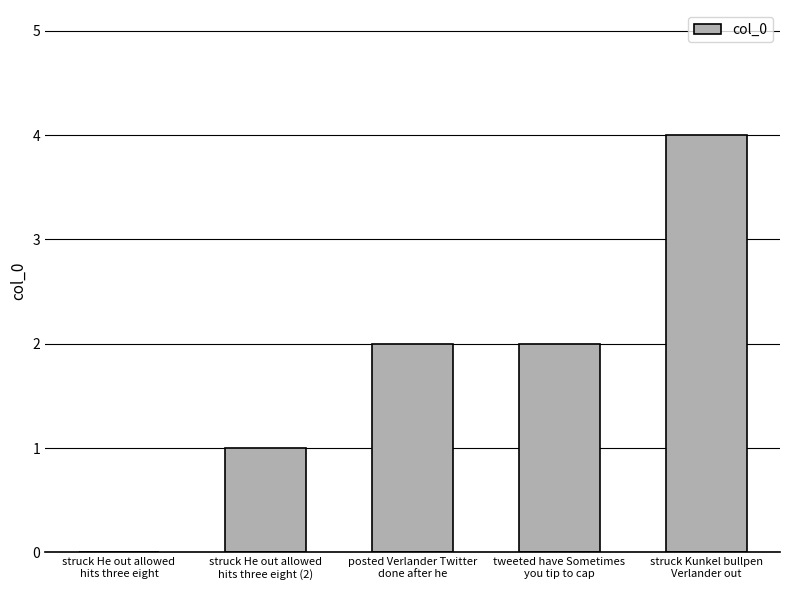

What is the greatest value displayed?

4